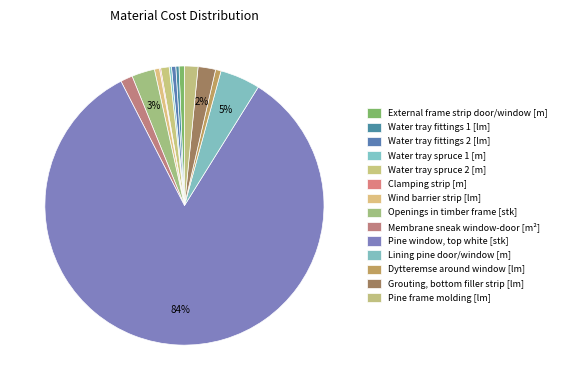

Count the number of slices in the pie.

14